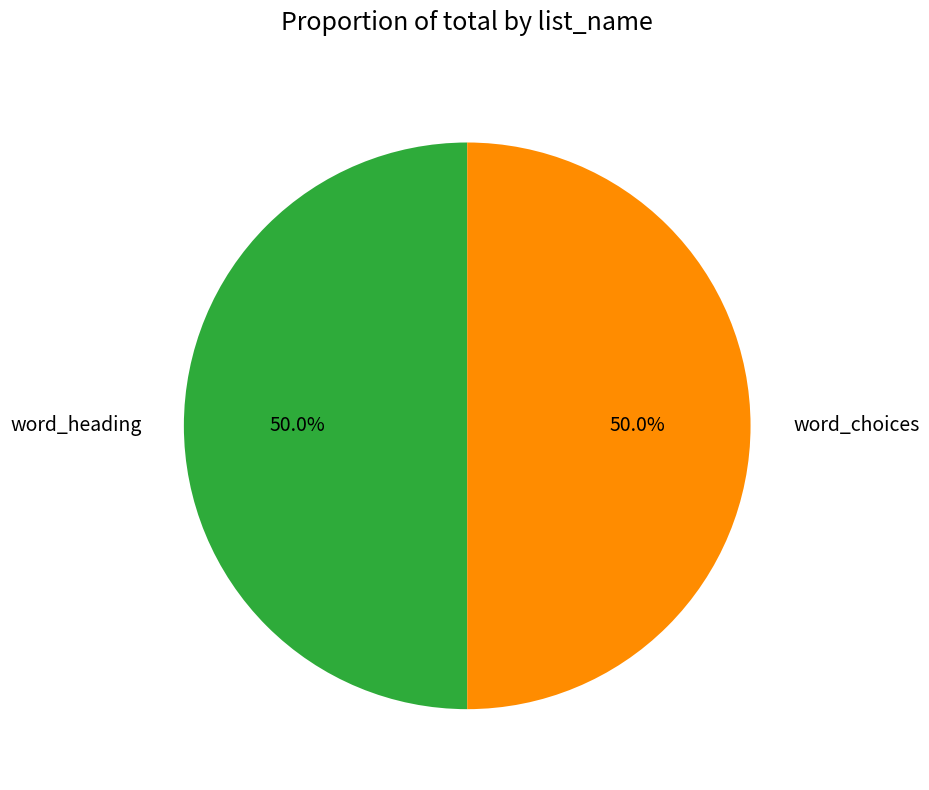

What is the total percentage of word_heading and word_choices?

100.0%